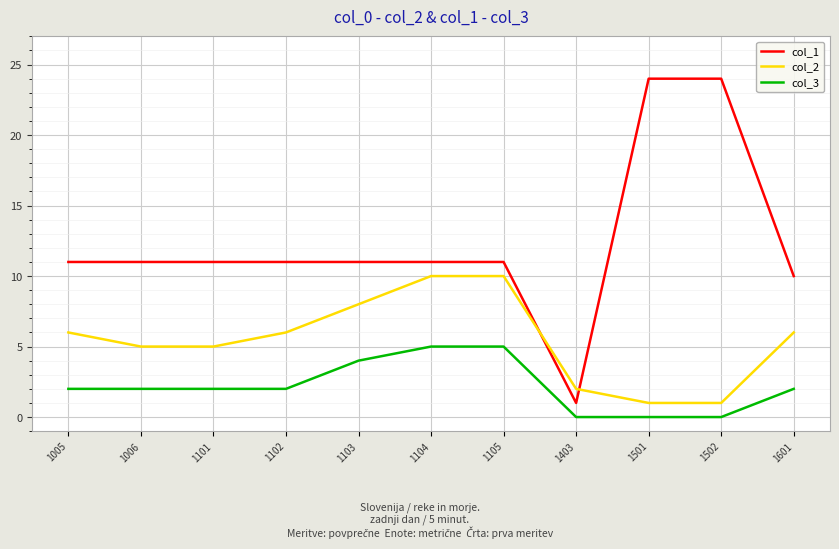

The value of col_1 at 1102 is 15. True or false?

False